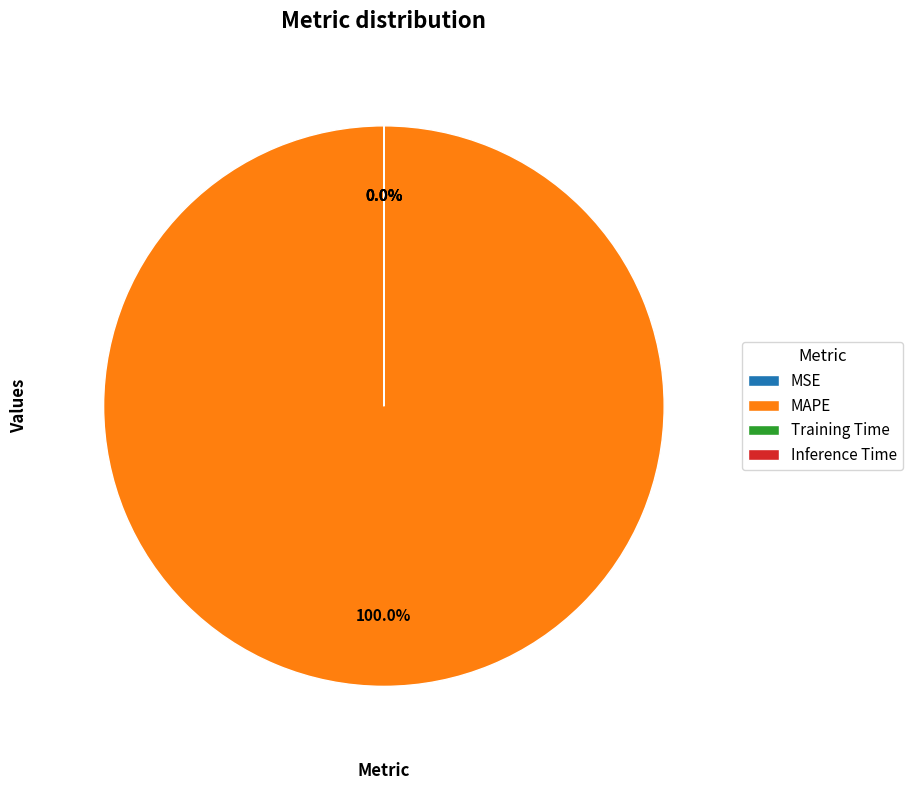

Is the sum of MSE and Training Time greater than half?

No